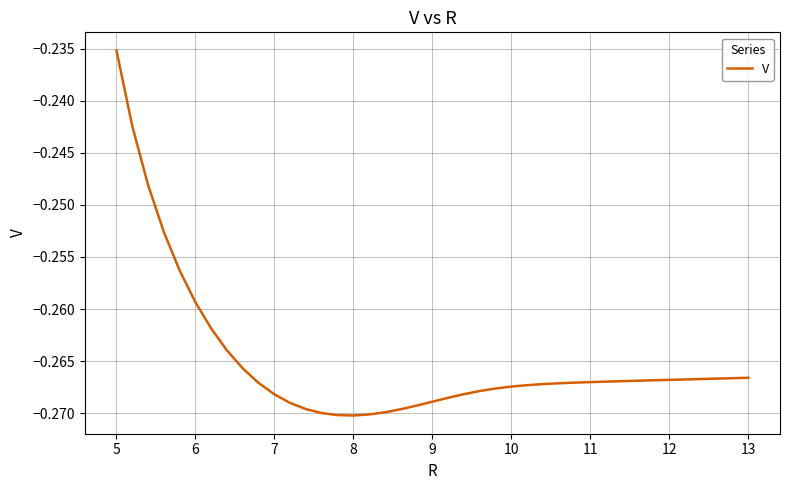

What is the value of the 18th point from the left?

-0.3